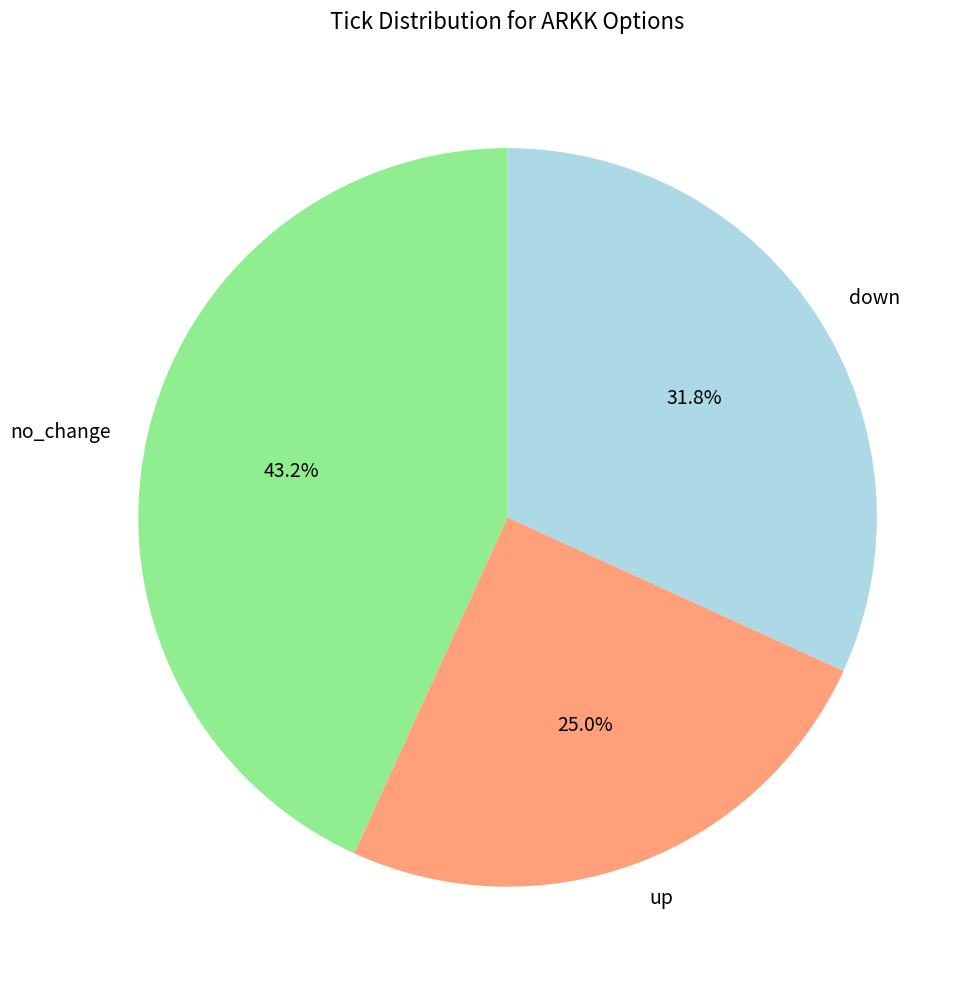

To the nearest percent, what is the difference between the largest and smallest slice percentages?

18%